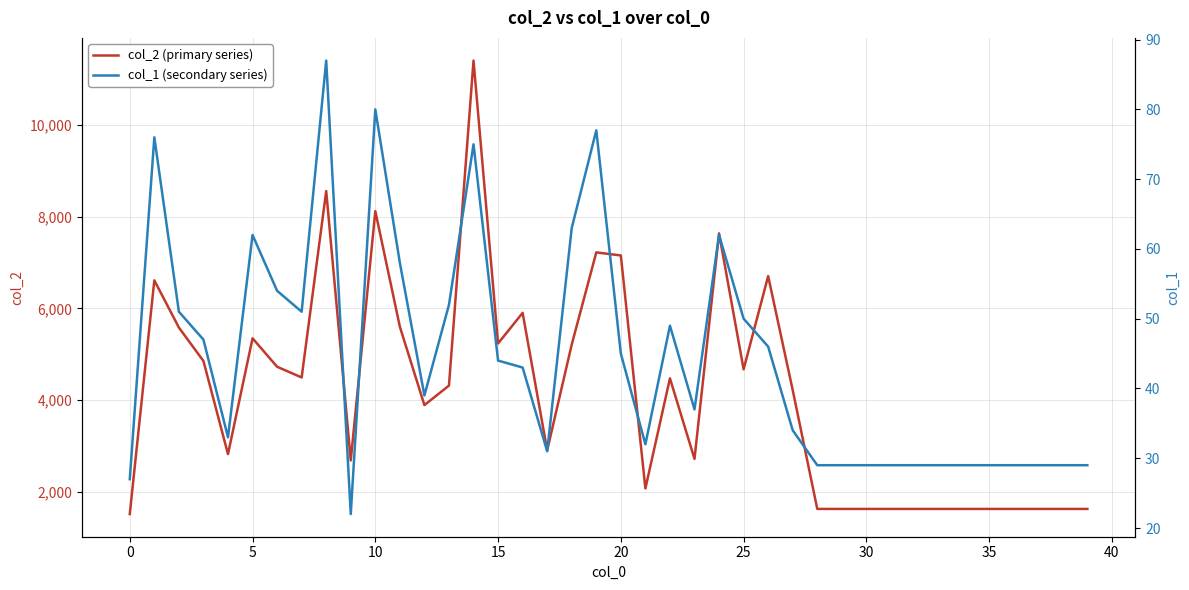

What is the spread (max minus min) of values at 13?

4264